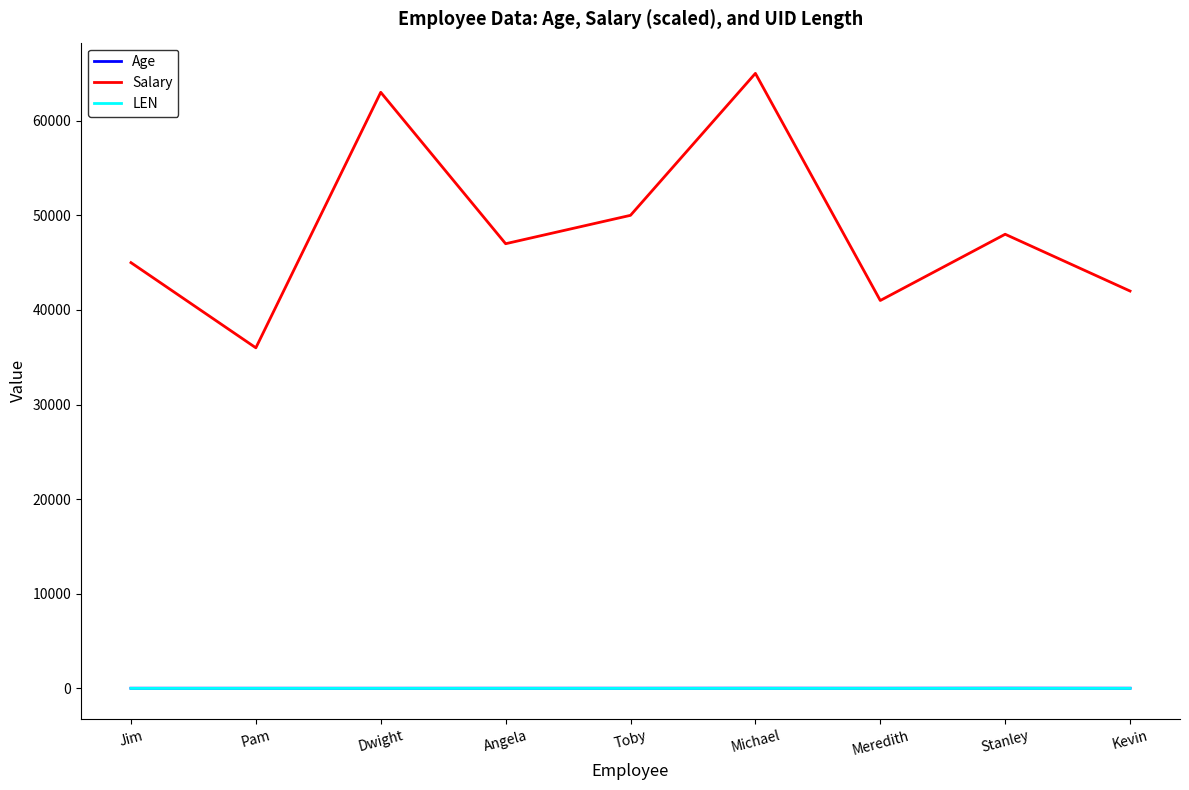

What is the highest value of the LEN series?

13